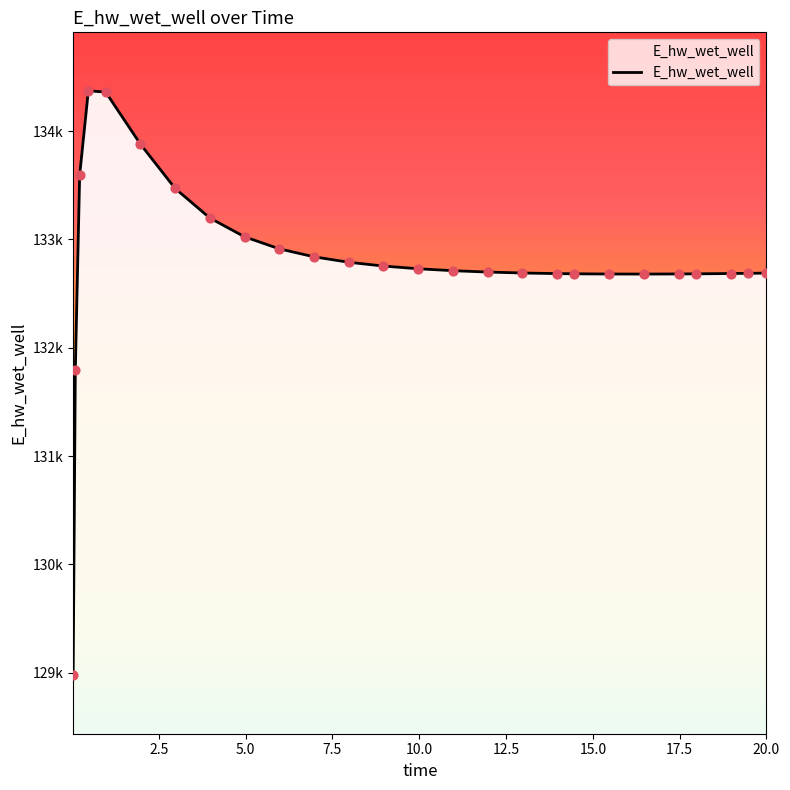

Is this an area chart (filled region under the line)?

Yes